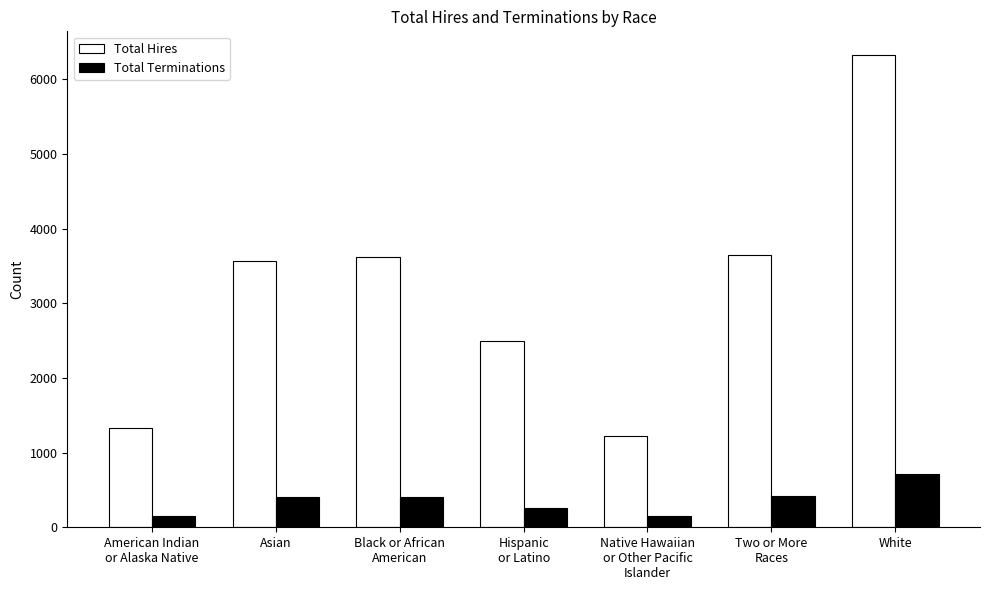

How many series are shown in this chart?

2